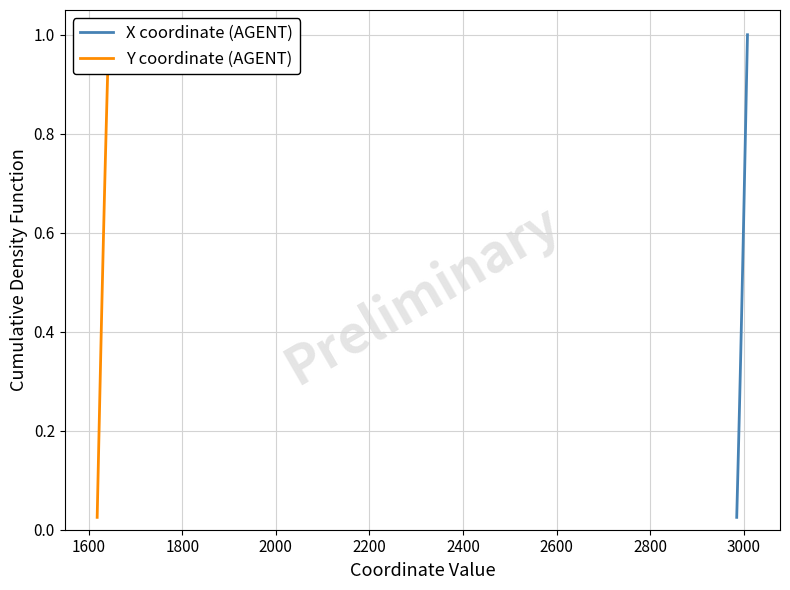

What is the value of the Y coordinate (AGENT) point at the 24th from the left?

0.6